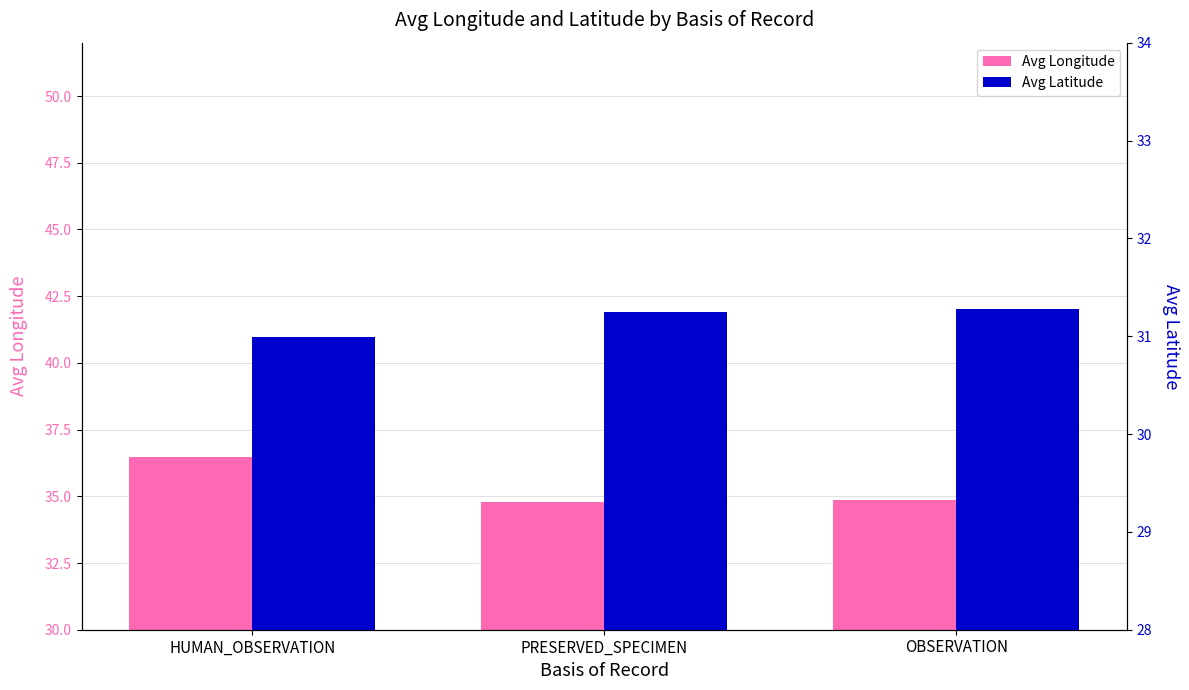

What is the smallest value displayed?

31.0